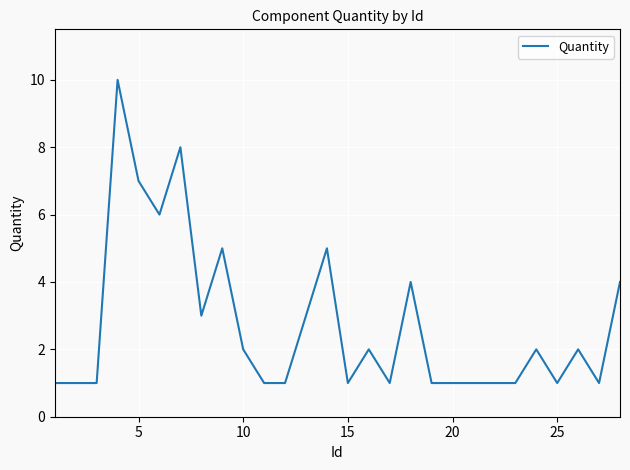

What is the difference between the maximum and minimum values?

9